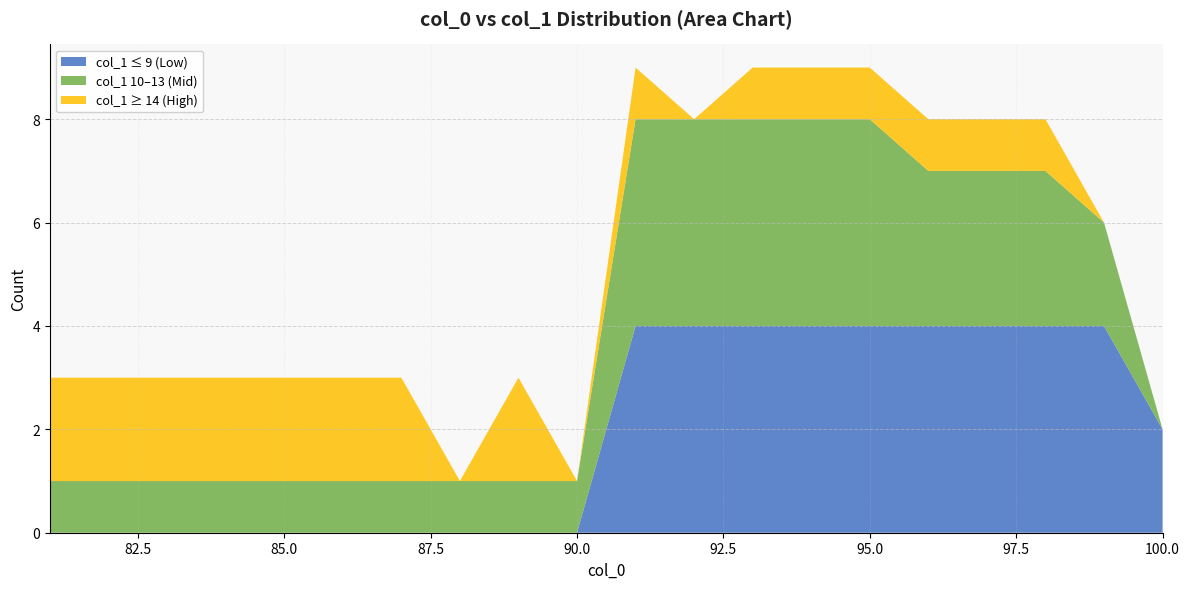

What is the total value across all series at 85.0?

3